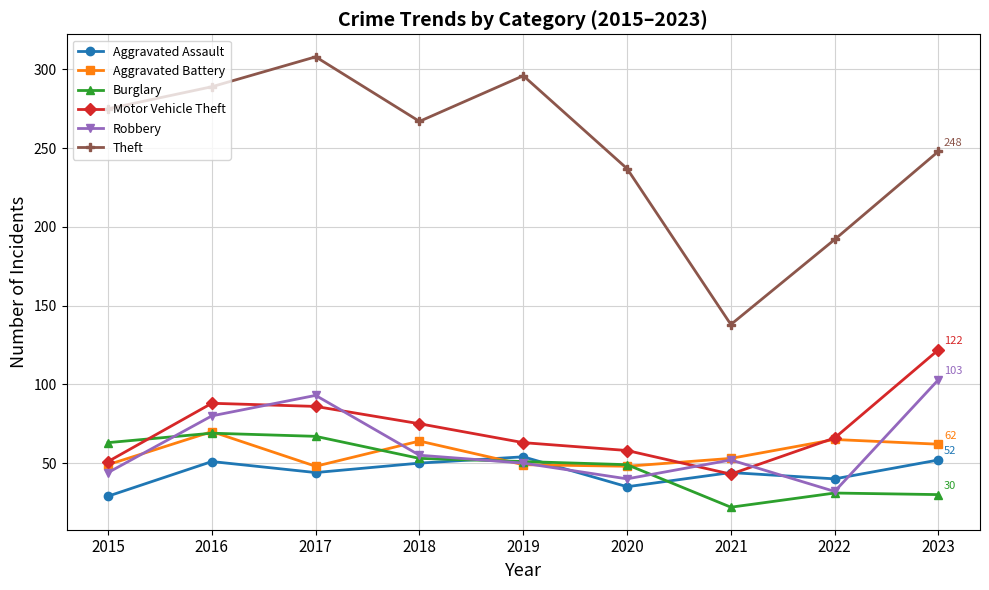

What is the difference between the Aggravated Battery values at 2017 and 2019?

1